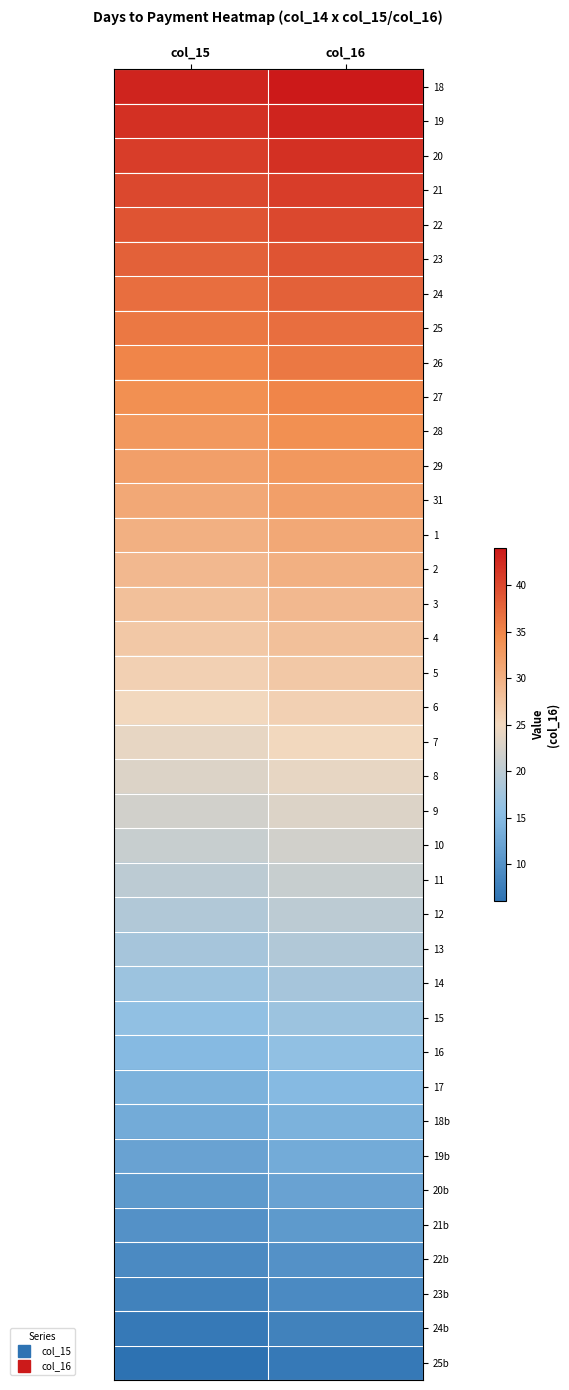

At which category is the sum across all series the highest?

col_16